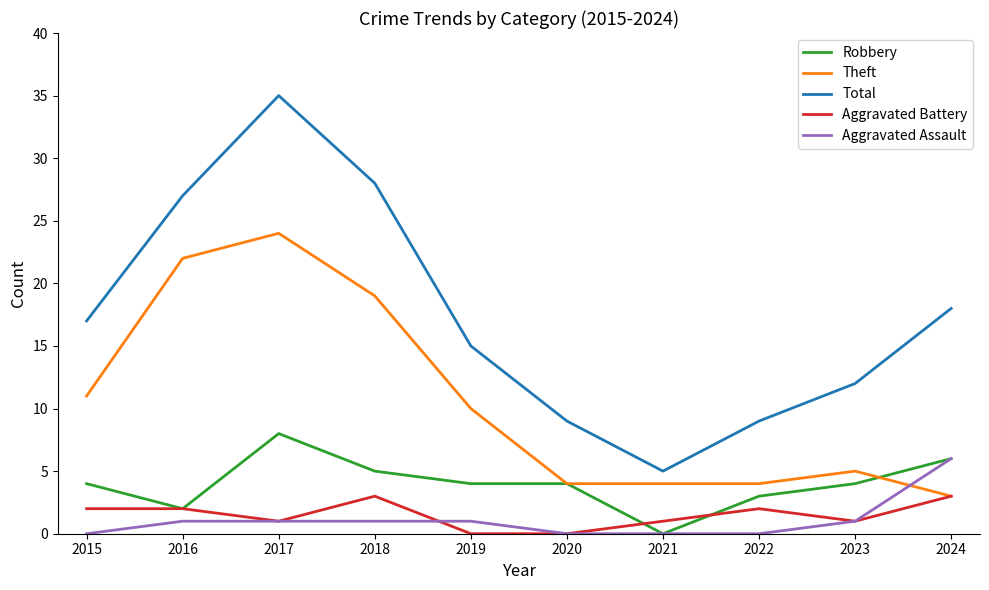

What value does the Robbery series have at 2019?

4